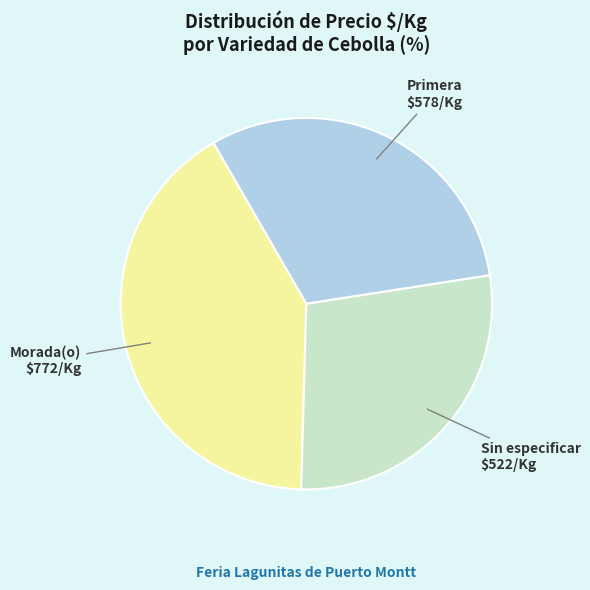

Does any single category account for the majority?

No